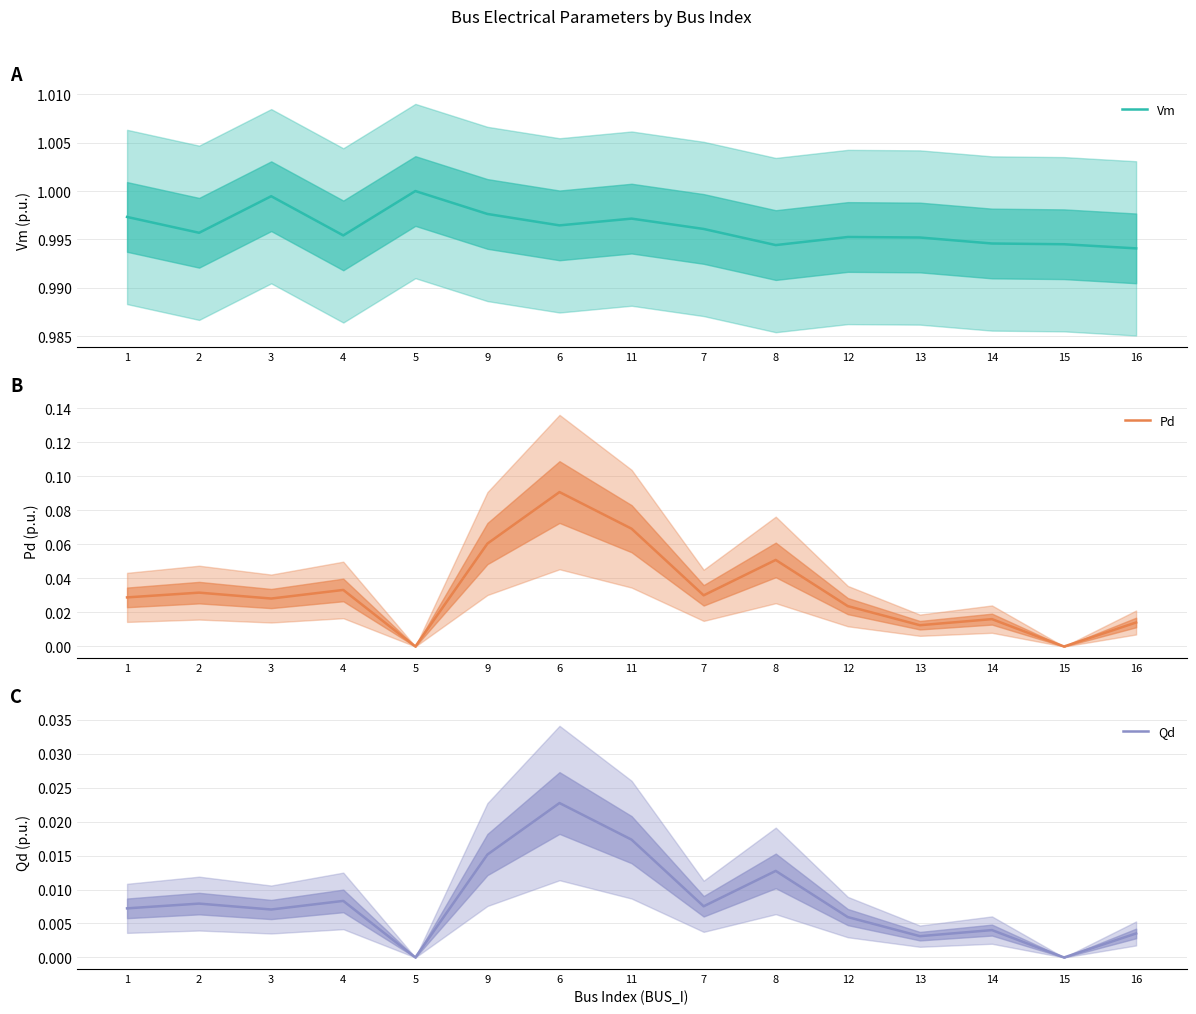

At which category does the chart reach its peak across all series?

5